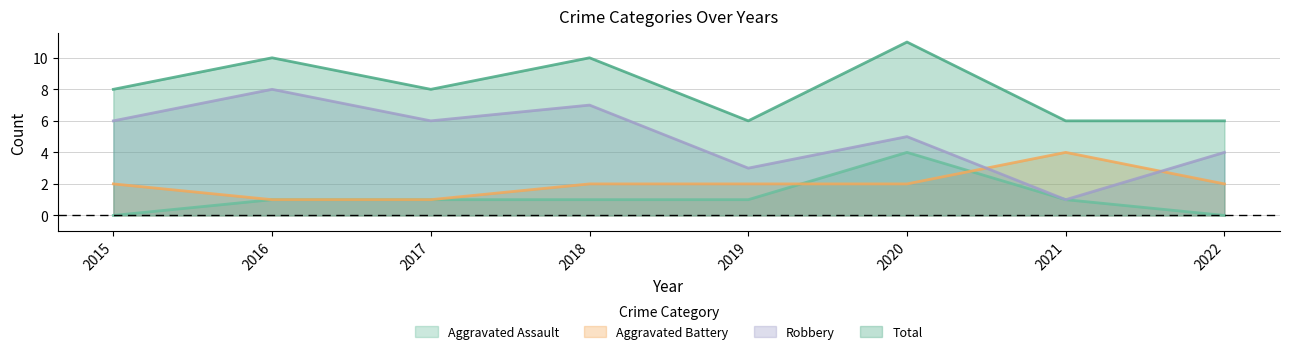

True or false: Robbery has a value of 3 at 2020.

False